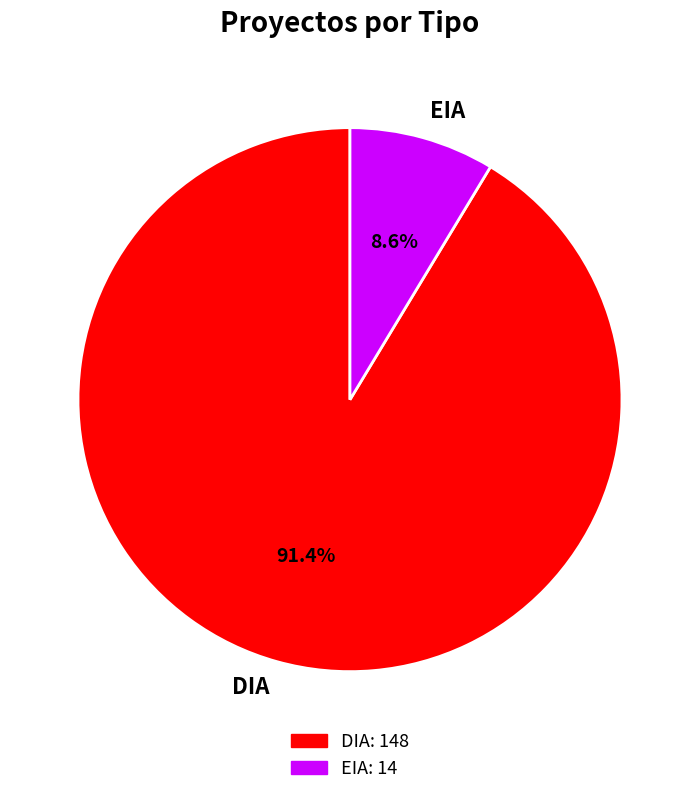

To the nearest percent, what portion does DIA represent?

91%